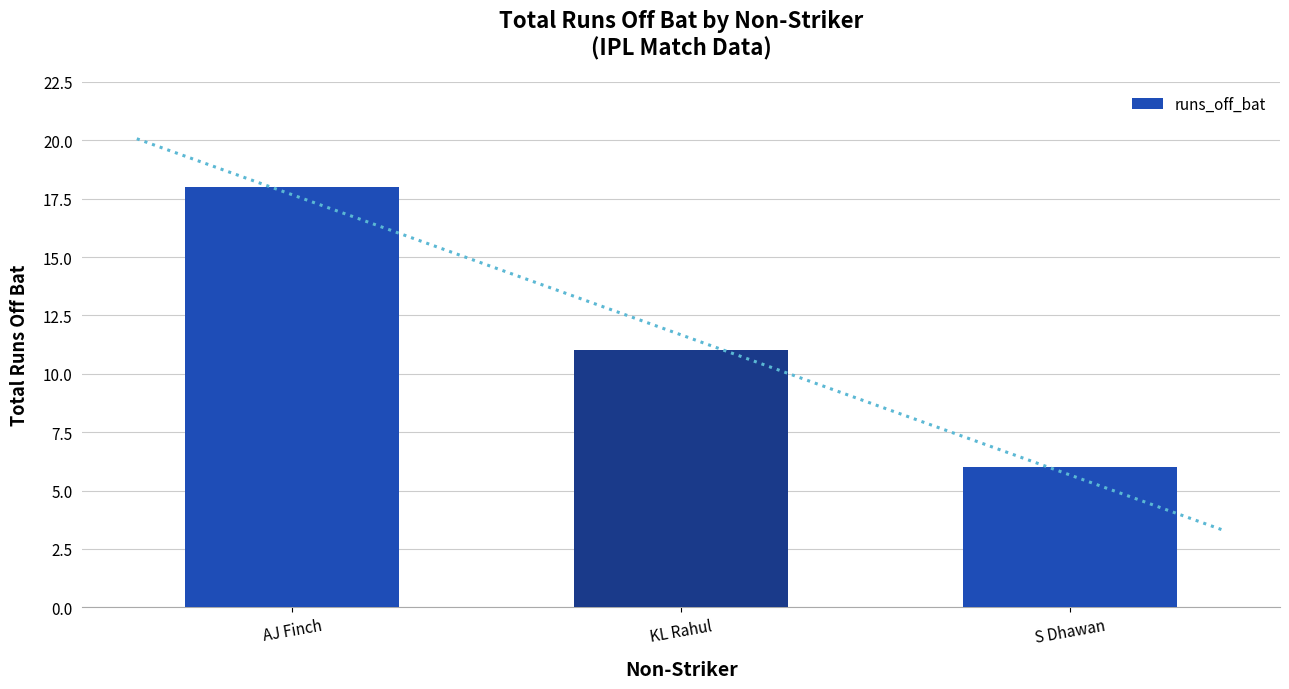

List the labels in order of value, smallest first.

S Dhawan, KL Rahul, AJ Finch